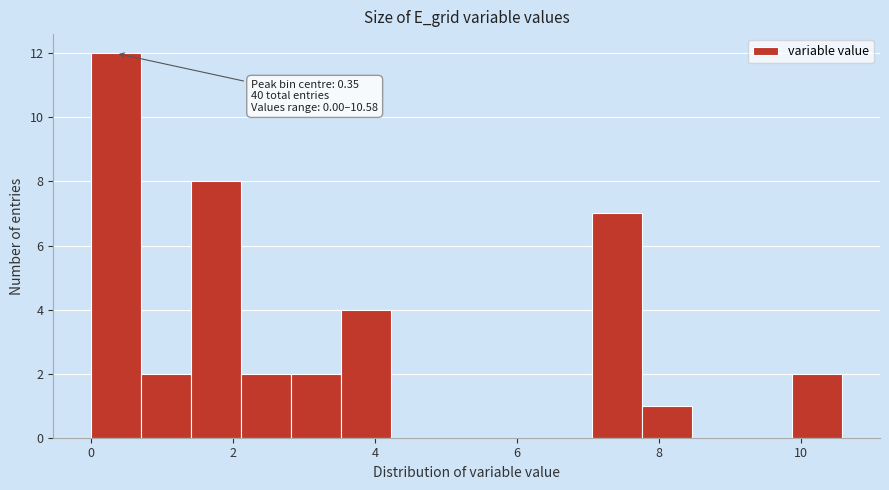

Around what value on the x-axis is the tallest bar? Give the approximate position of its centre, as read against the axis.

0.4